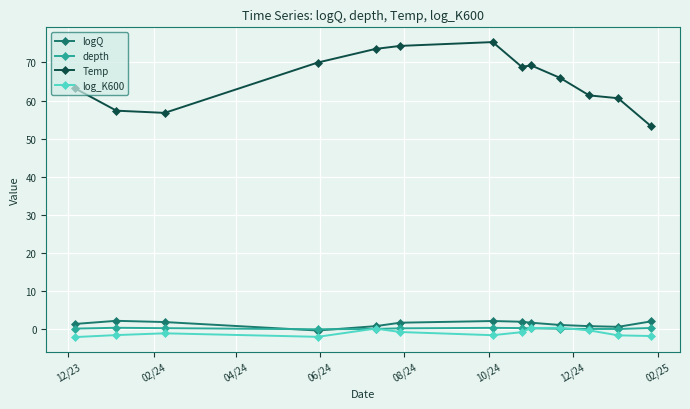

What is the minimum value for Temp?

53.3